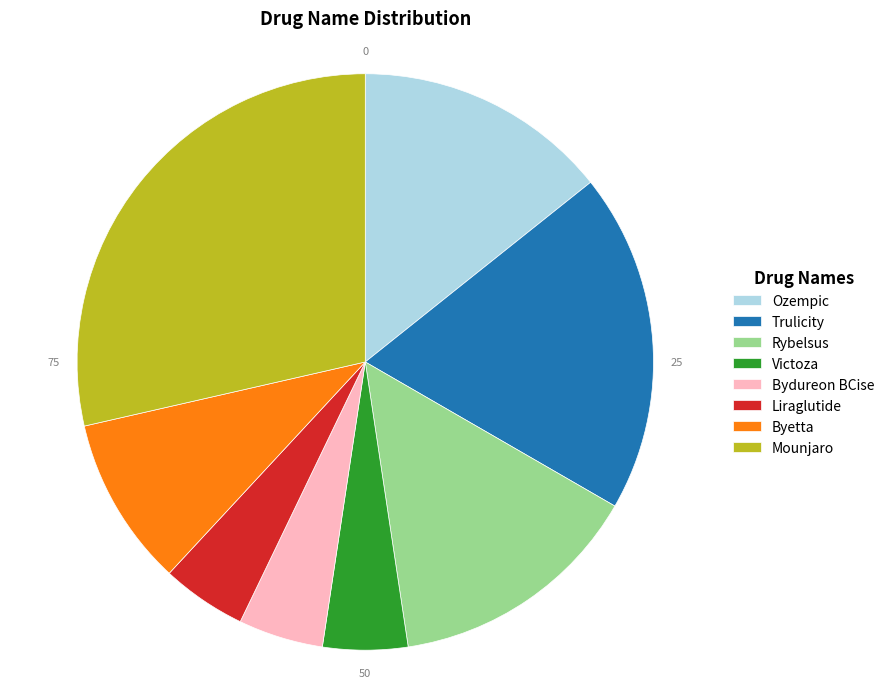

What is the largest slice in the pie chart?

Mounjaro